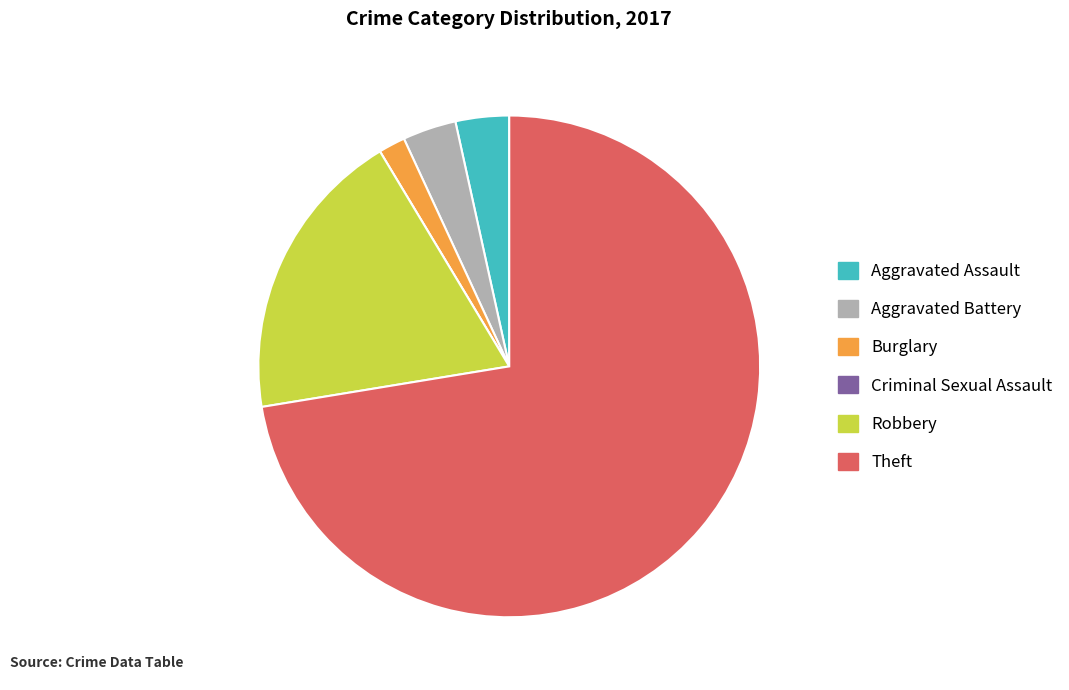

Which has a higher value, Aggravated Battery or Robbery?

Robbery